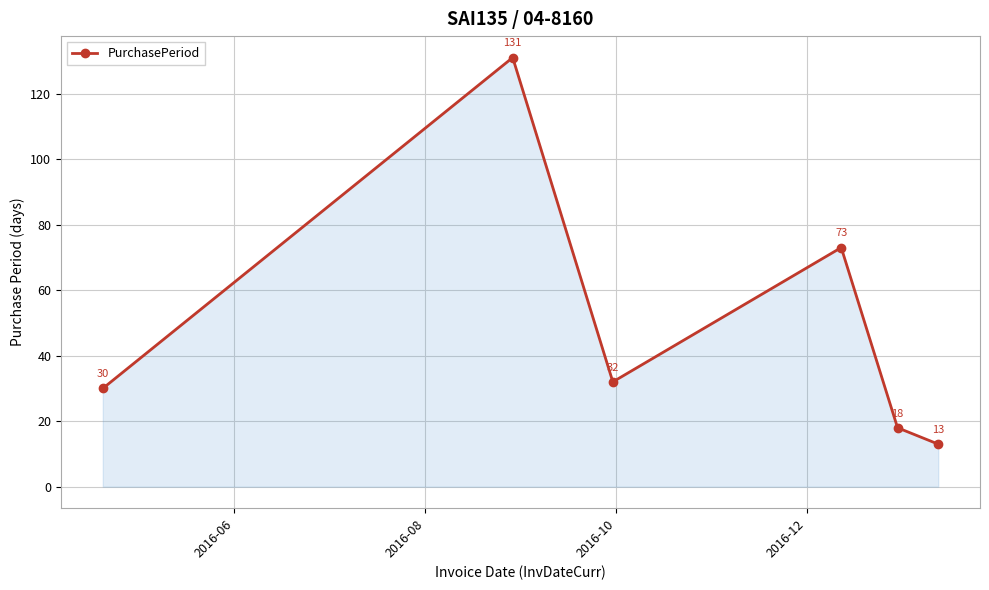

What is the value of the 3rd point from the left?

32